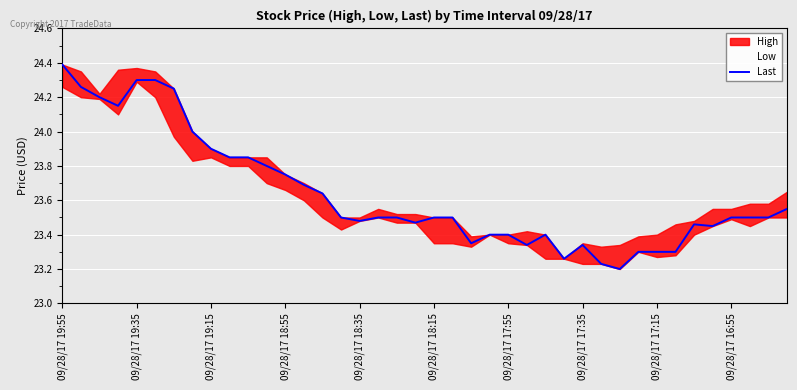

What is the smallest value displayed?

23.2